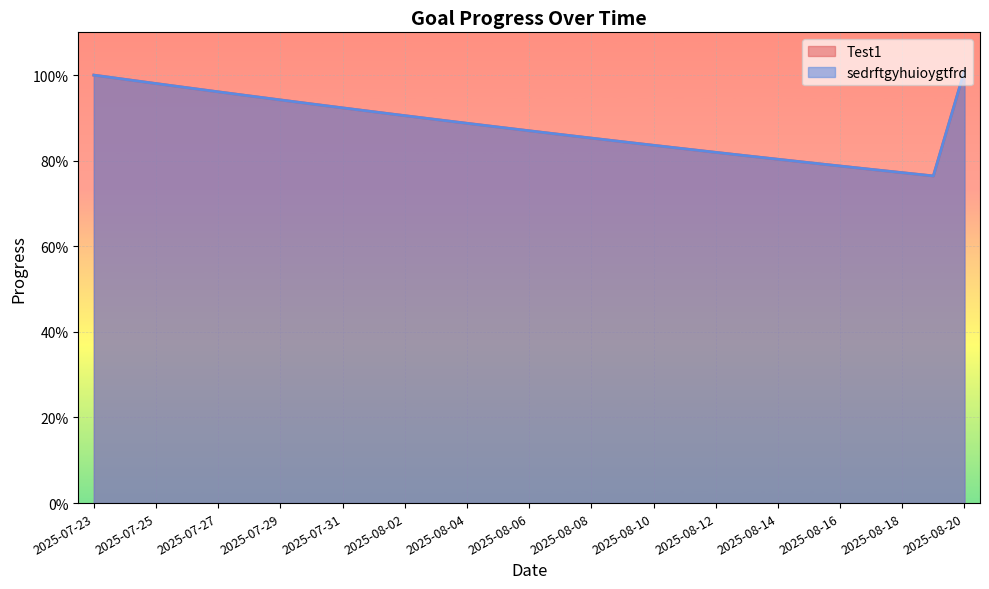

List the labels in order of sedrftgyhuioygtfrd value, smallest first.

2025-08-19, 2025-08-18, 2025-08-17, 2025-08-16, 2025-08-15, 2025-08-14, 2025-08-13, 2025-08-12, 2025-08-11, 2025-08-10, 2025-08-09, 2025-08-08, 2025-08-07, 2025-08-06, 2025-08-05, 2025-08-04, 2025-08-03, 2025-08-02, 2025-08-01, 2025-07-31, 2025-07-30, 2025-07-29, 2025-07-28, 2025-07-27, 2025-07-26, 2025-07-25, 2025-07-24, 2025-07-23, 2025-08-20